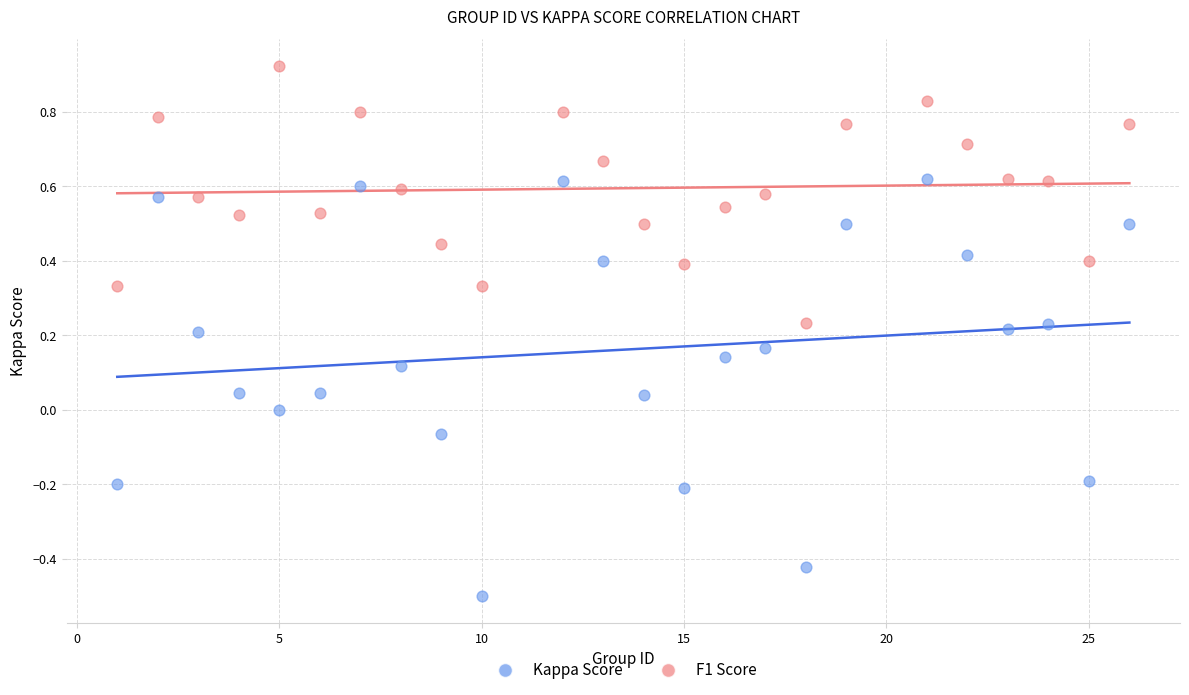

Which series contains the highest Y value?

F1 Score